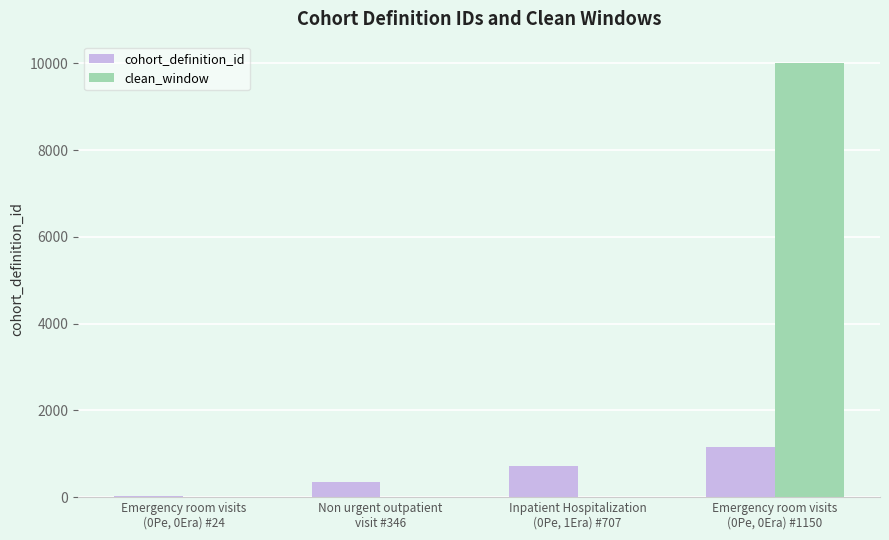

How many series are shown in this chart?

2